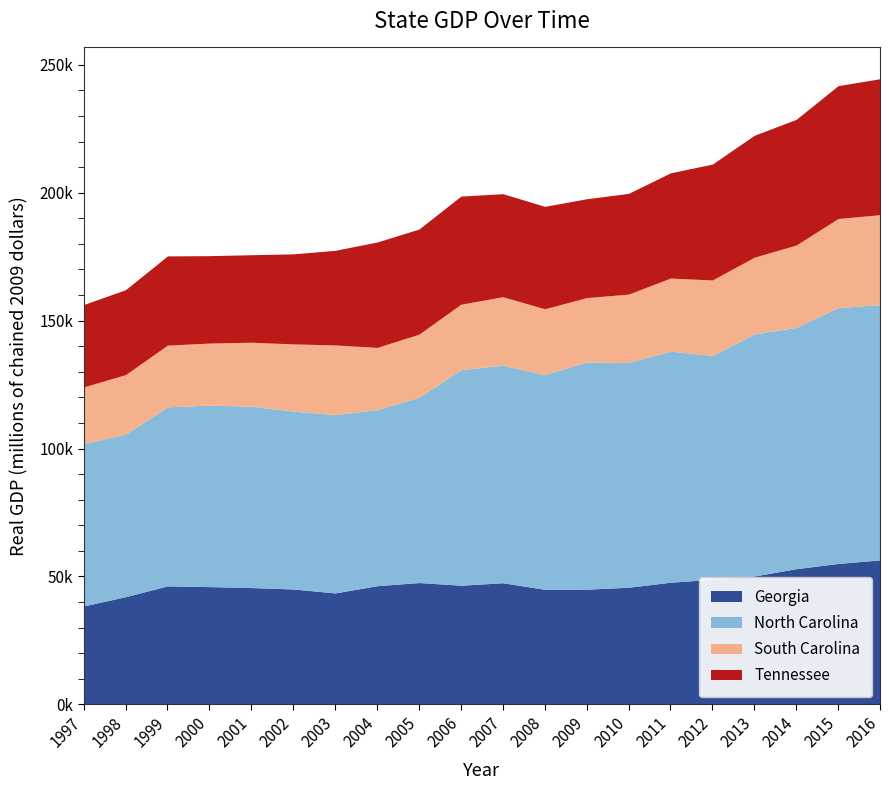

At 2016, list the series in order from largest to smallest.

North Carolina, Georgia, Tennessee, South Carolina